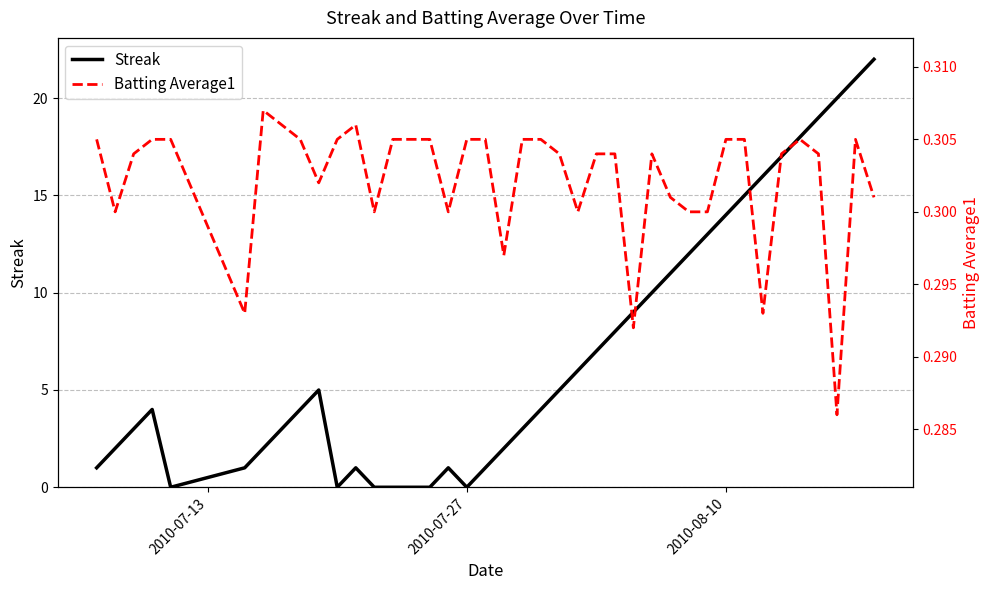

Which series has the largest range (max minus min)?

Streak